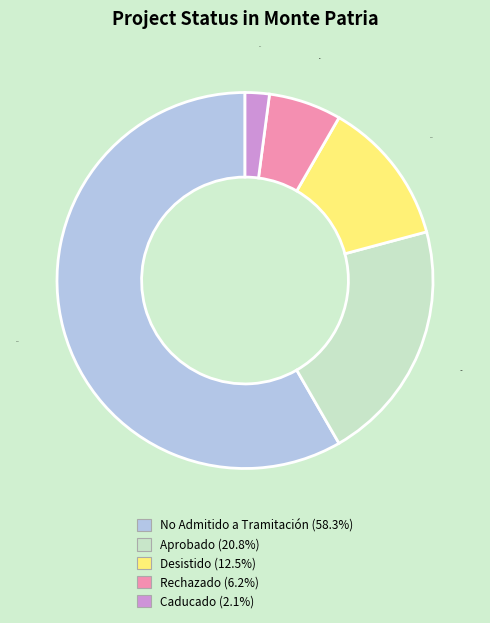

Which category has the biggest portion of the pie?

No Admitido a Tramitación (58.3%)